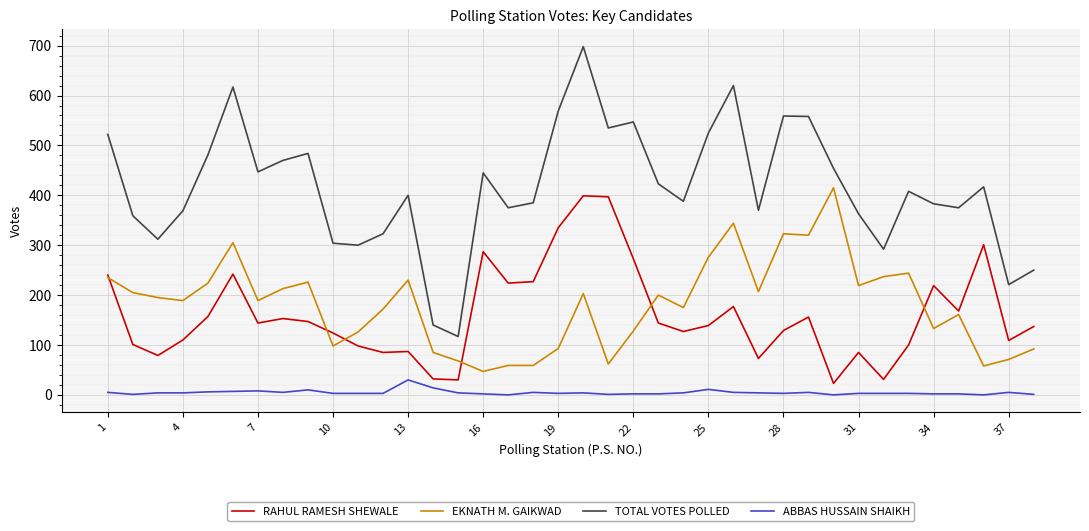

What is the highest value of the ABBAS HUSSAIN SHAIKH series?

30